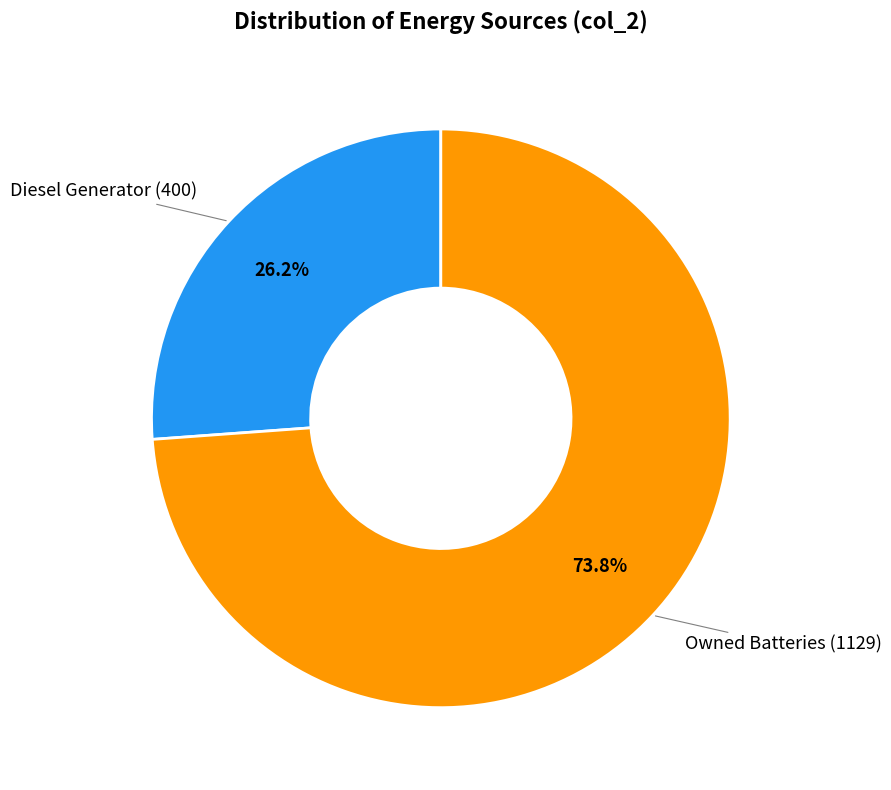

Is there a majority slice in this chart?

Yes